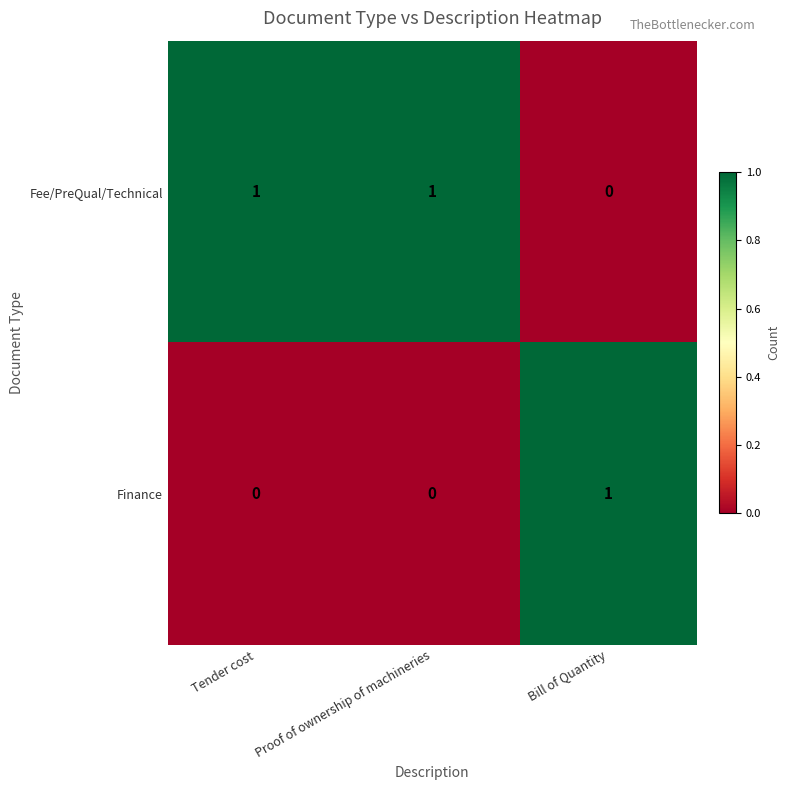

Count the Finance values in the range 0 to 1.

3